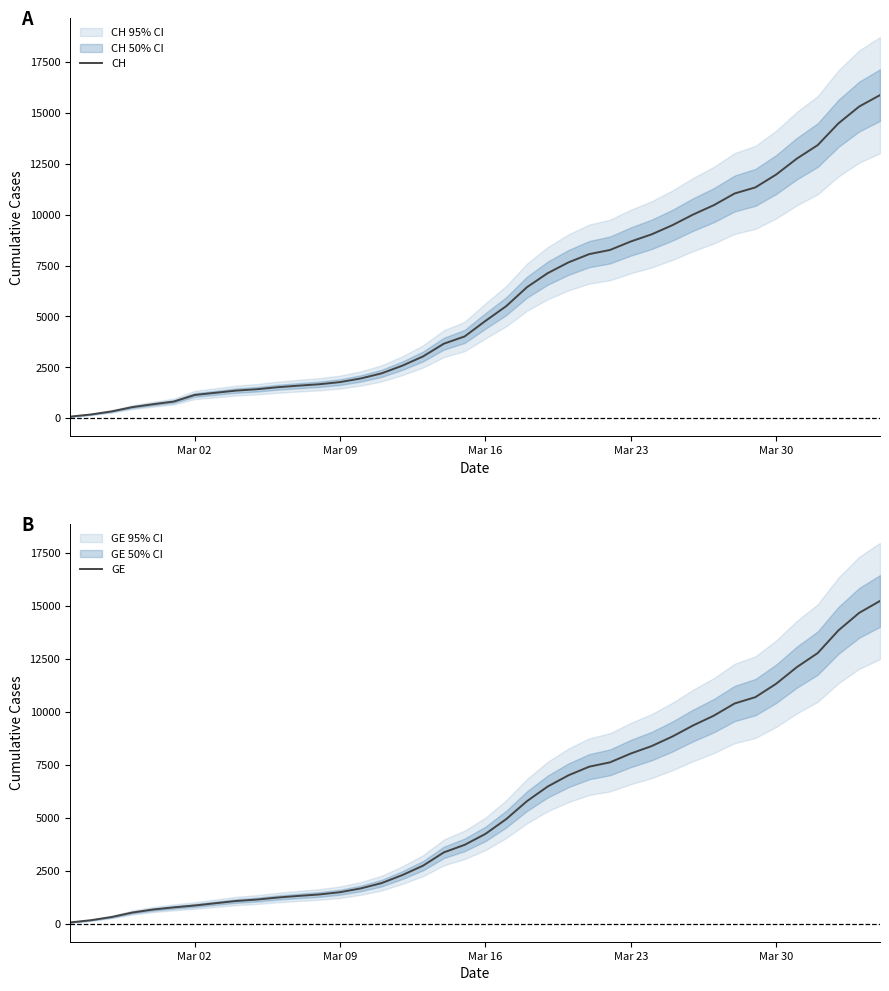

What is the average value of the GE series?

5424